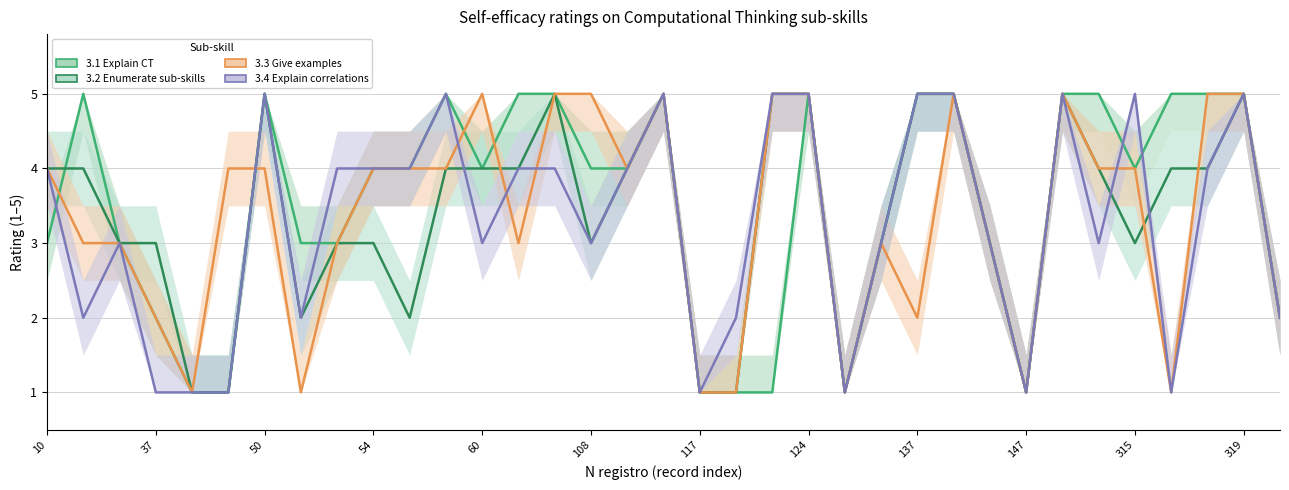

What is the label of the 12th point from the right?

23